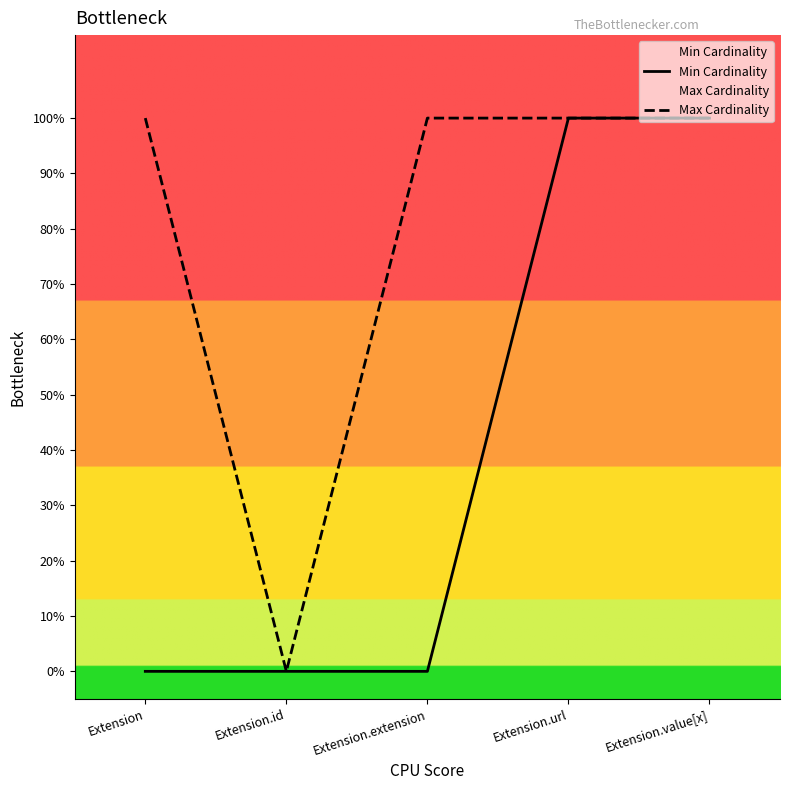

Which series has the largest total across all categories?

Max Cardinality